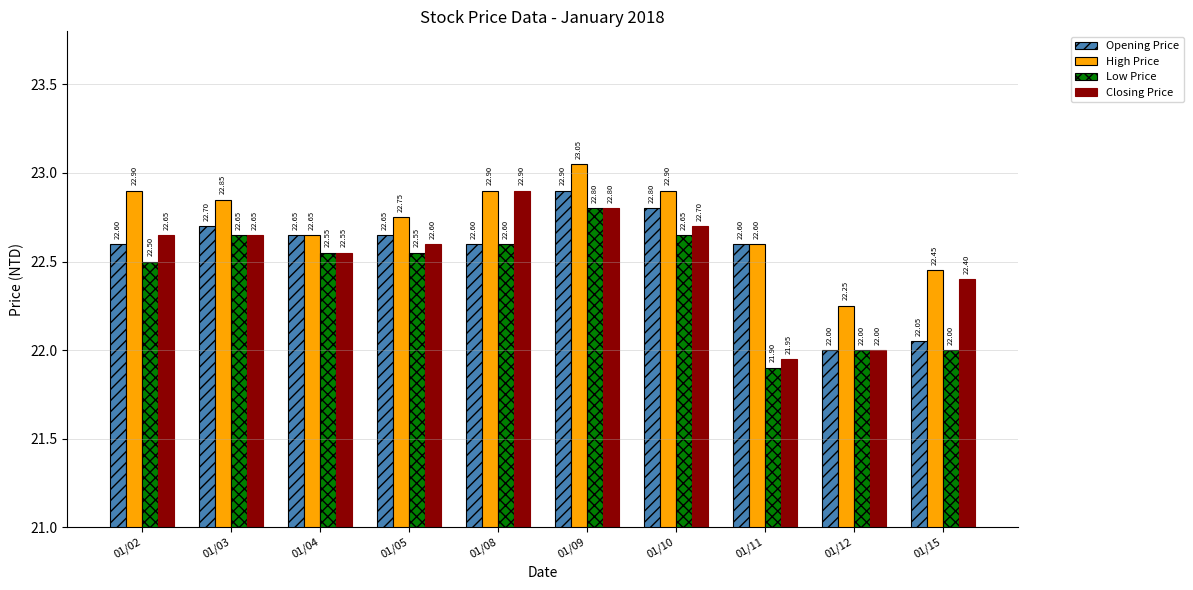

Is the value of Closing Price at 01/09 greater than the value of Opening Price at 01/11?

Yes